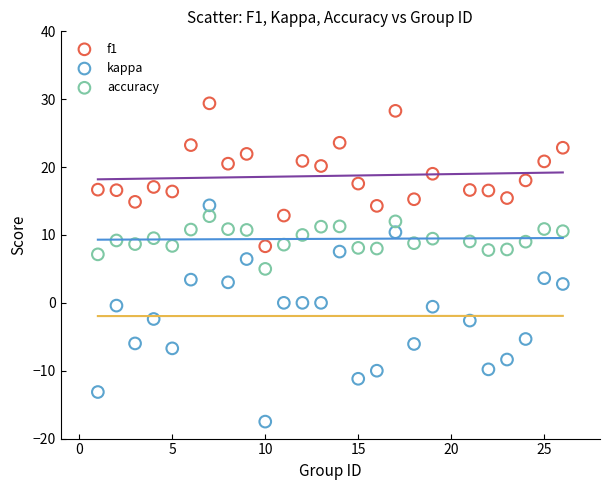

What is the X range (max minus min) for the scatter plot?

25.0